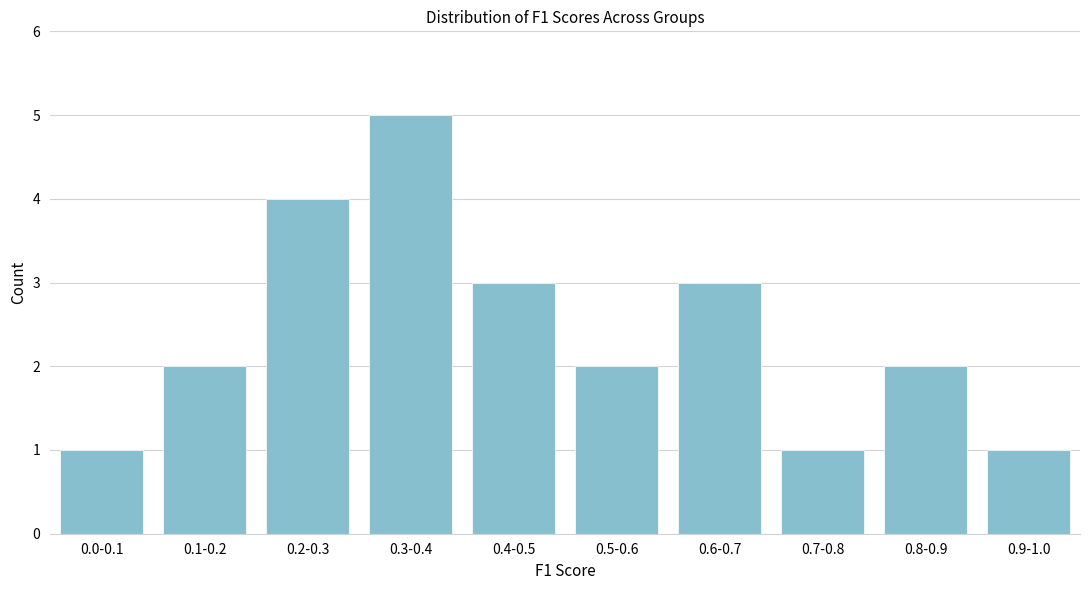

Reading left to right, what are all the values shown in this chart?

0.0-0.1=1	0.1-0.2=2	0.2-0.3=4	0.3-0.4=5	0.4-0.5=3	0.5-0.6=2	0.6-0.7=3	0.7-0.8=1	0.8-0.9=2	0.9-1.0=1